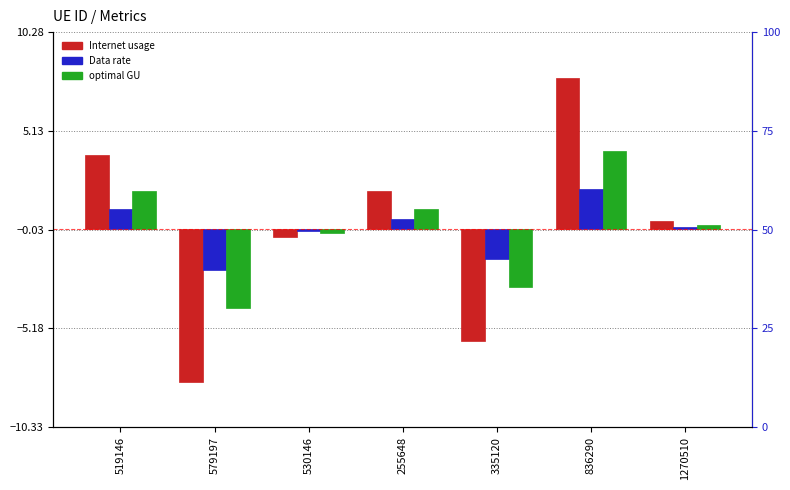

What is the label of the 7th bar from the left?

1270510